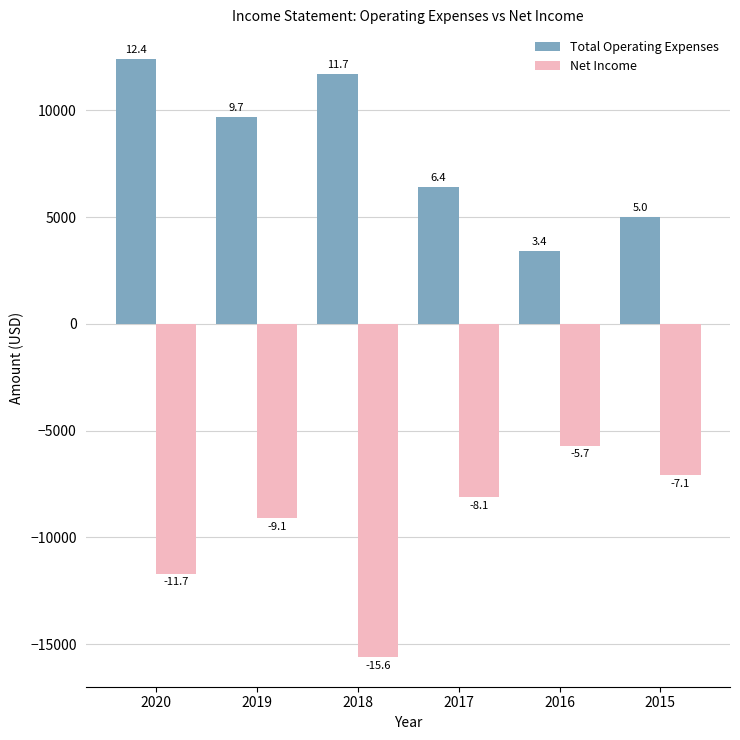

At which label does Net Income first exceed -8100?

2016